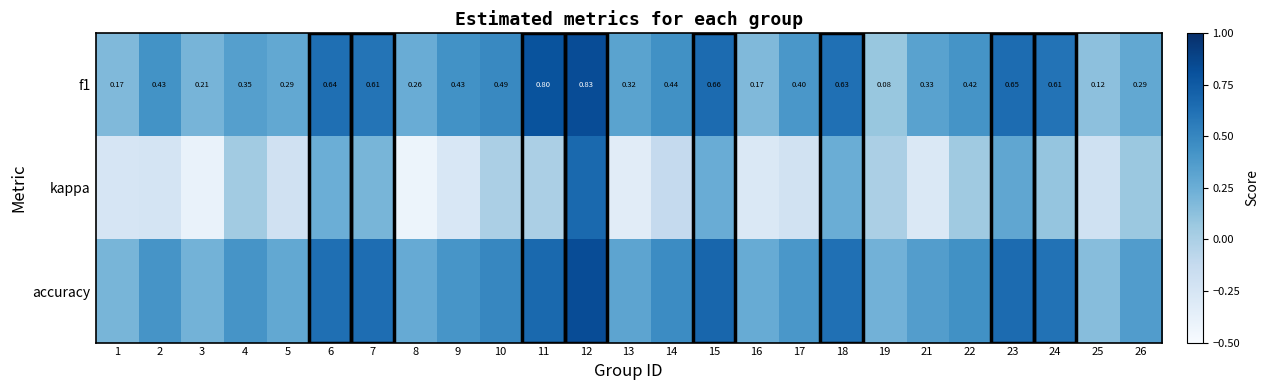

Which category has the lowest value across all series?

8